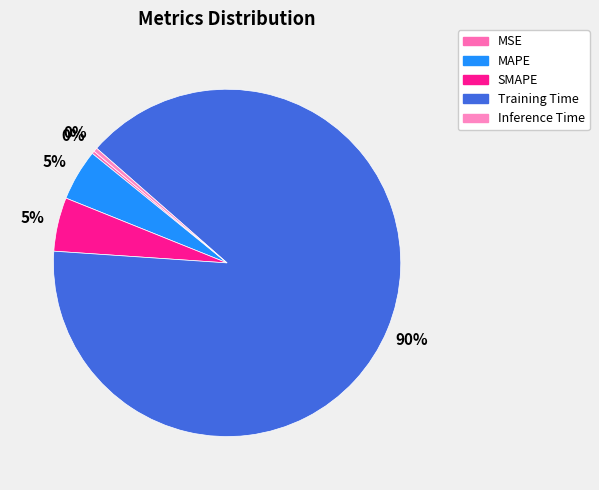

Between MAPE and Inference Time, which is larger?

MAPE